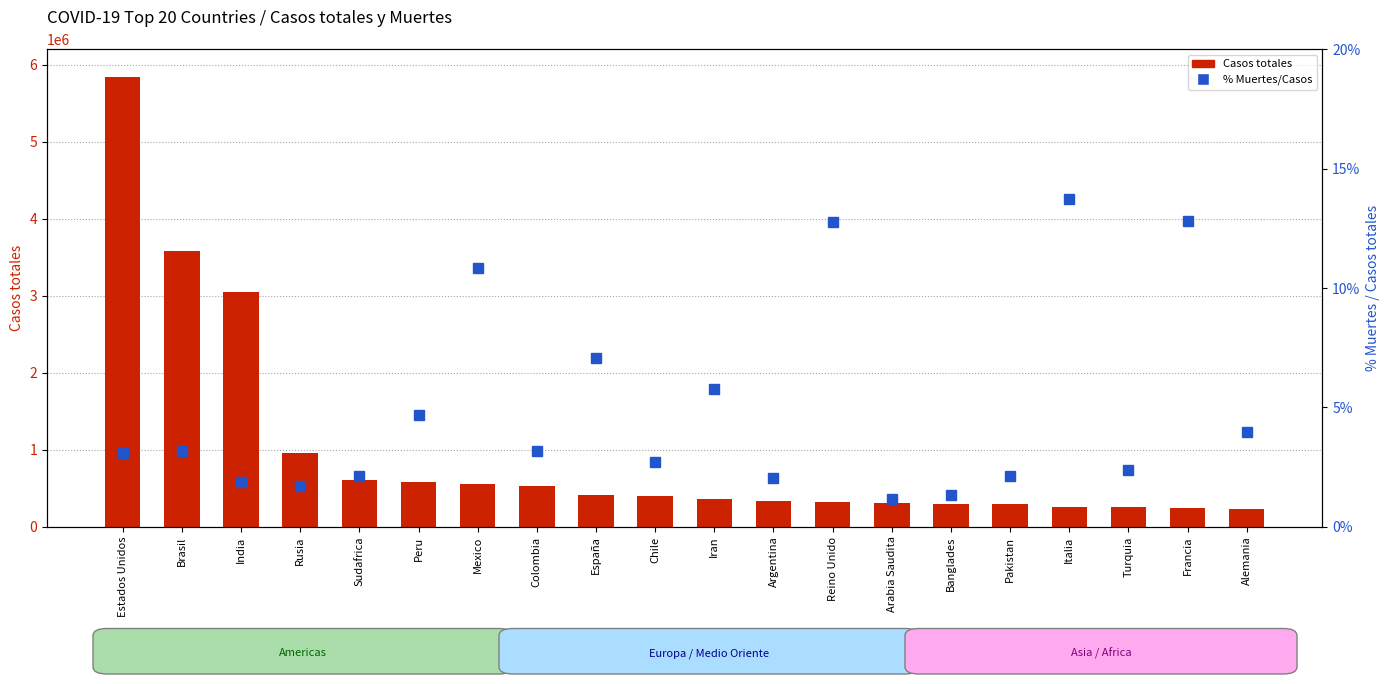

At which category does the chart reach its peak across all series?

Estados Unidos